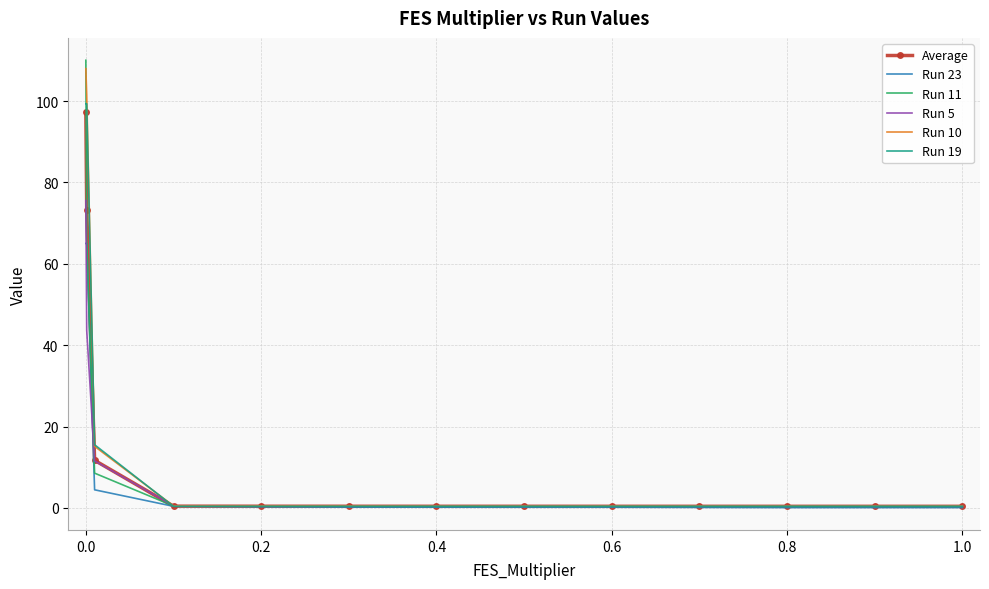

Which series ends up on top after the final intersection of Average and Run 19?

Average